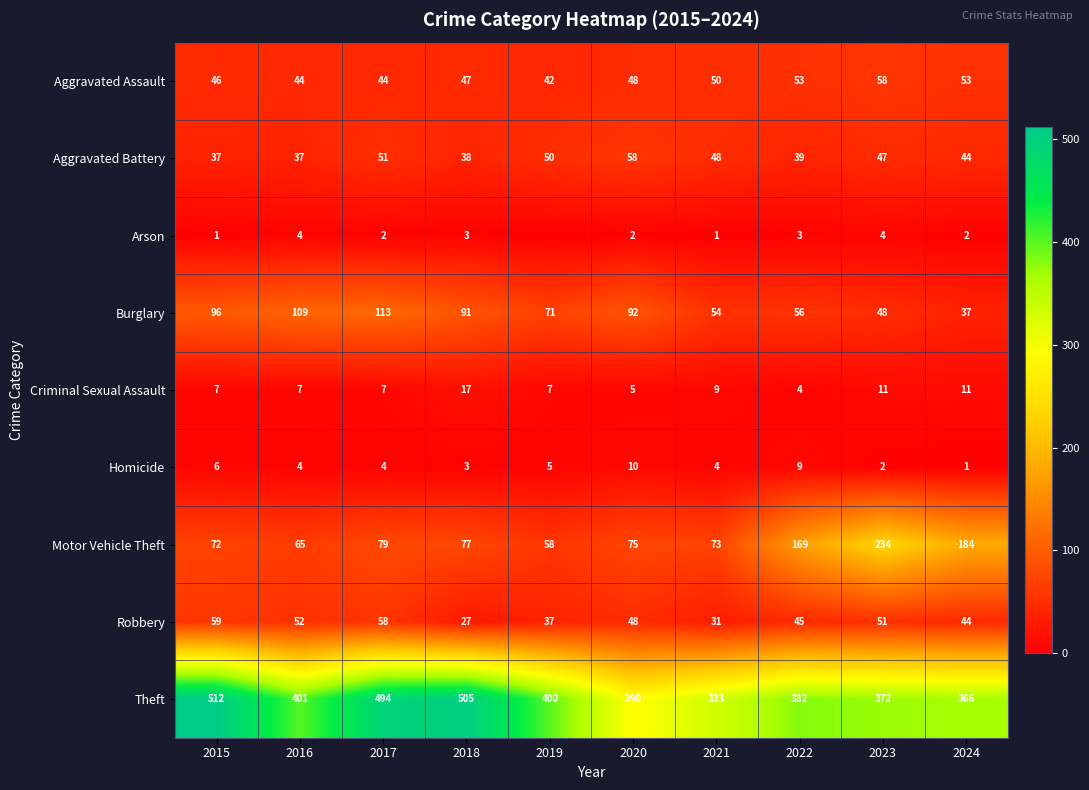

Read the Robbery value at 2016.

52